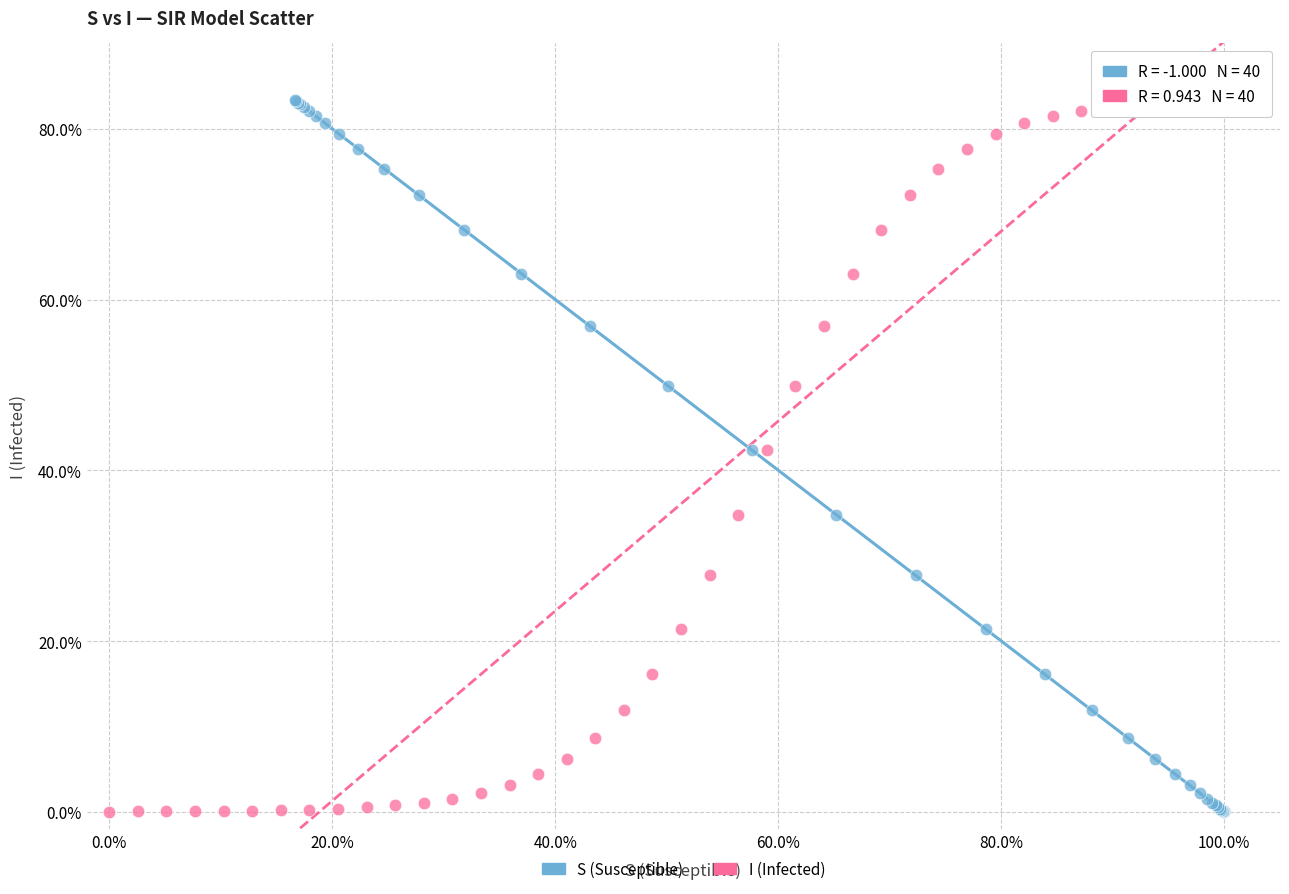

What are all the series names shown in the legend?

S (Susceptible), I (Infected)